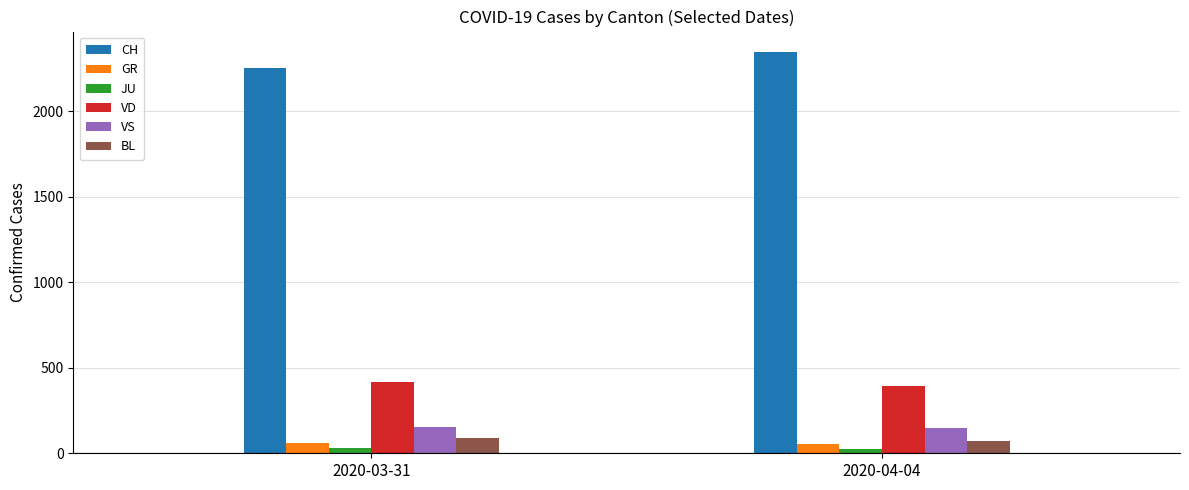

How many VS values are between 150 and 153?

2